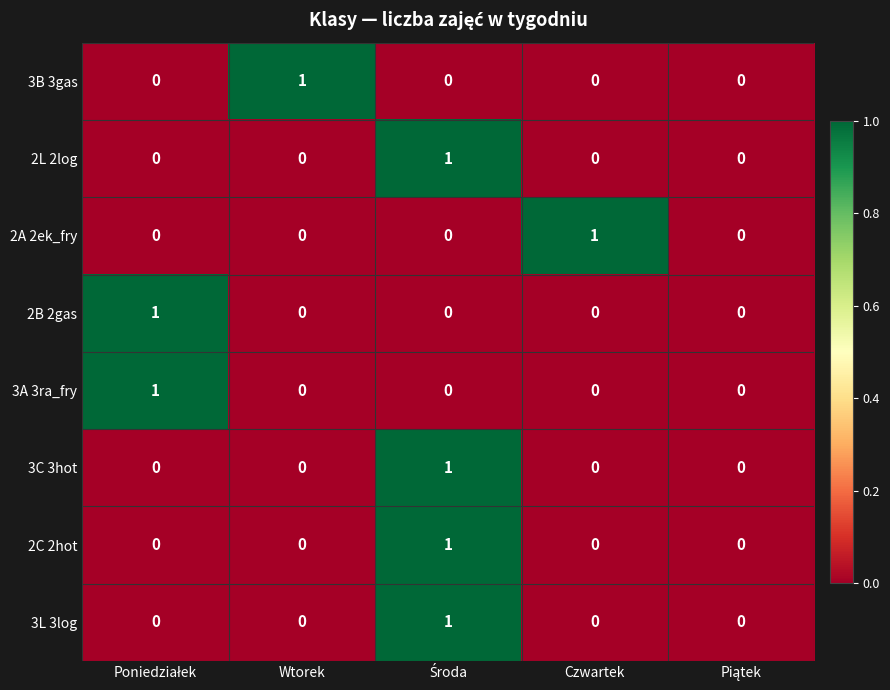

Is it true that 3C 3hot equals 0 at Czwartek?

True